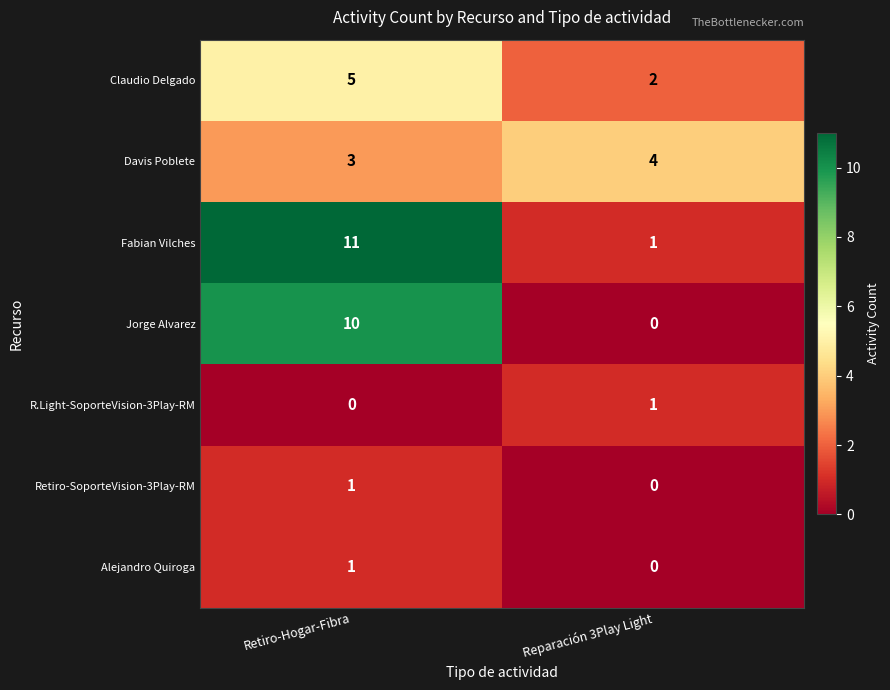

At which category is the sum across all series the highest?

Retiro-Hogar-Fibra